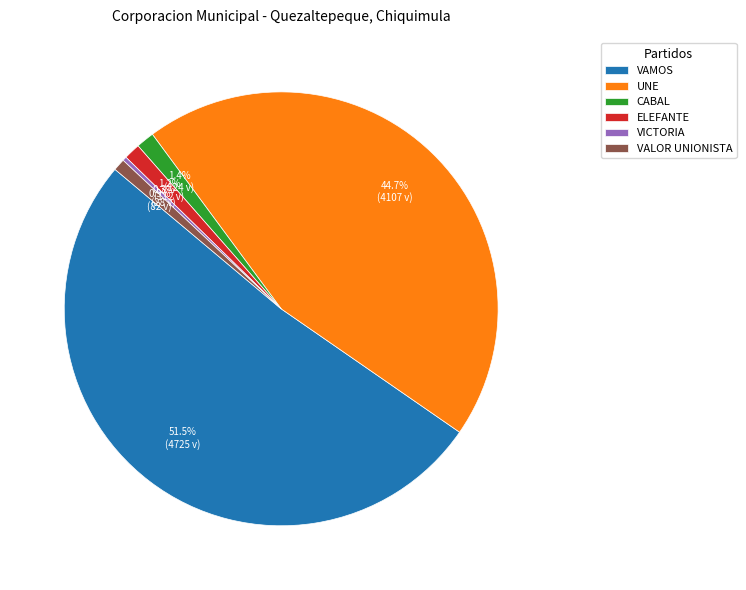

What is the smallest slice in the pie chart?

VICTORIA